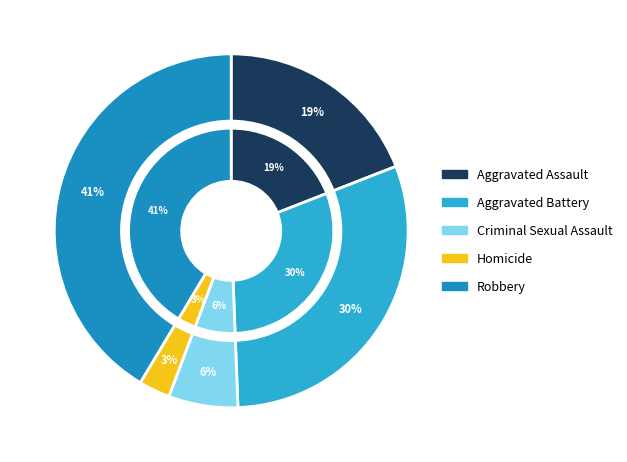

Combined, what portion of the pie is Aggravated Battery and Robbery?

71.7%